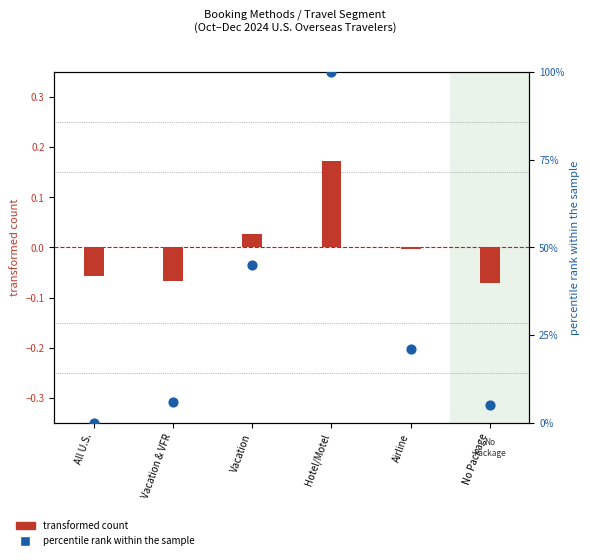

What are all the series names shown in the legend?

transformed count, percentile rank within the sample